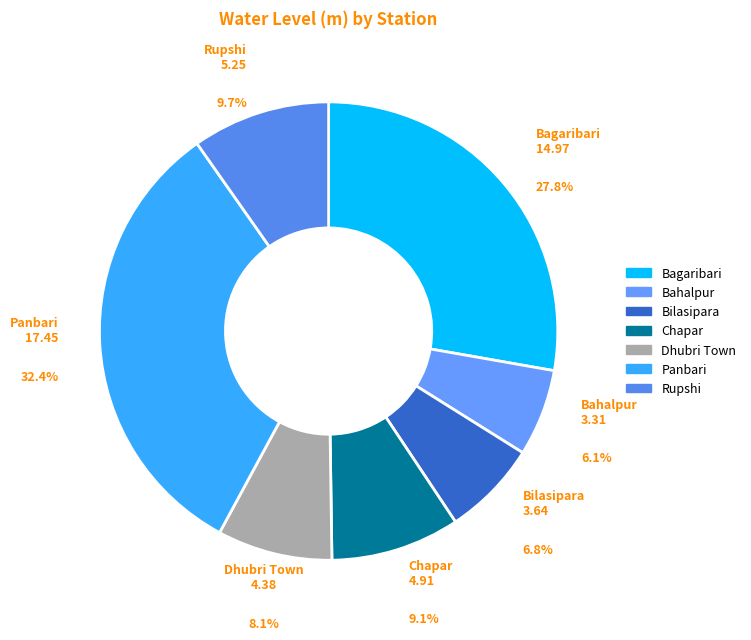

How many segments does this pie chart have?

7